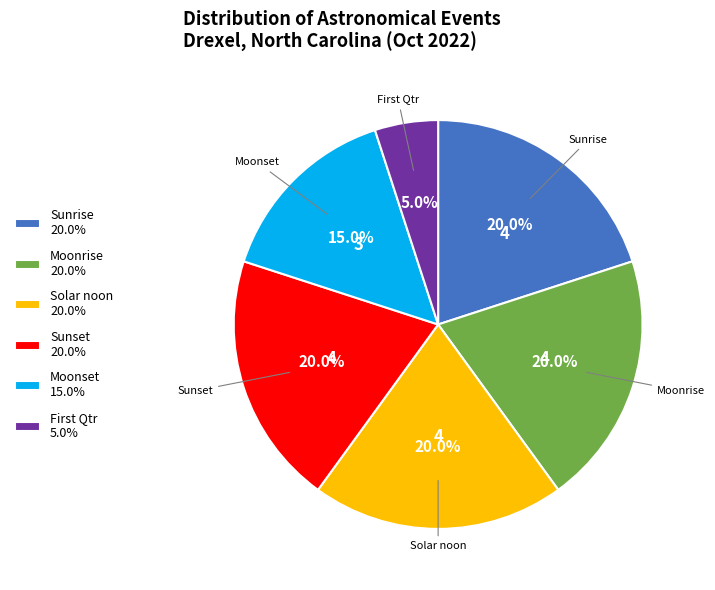

Count the number of slices in the pie.

6